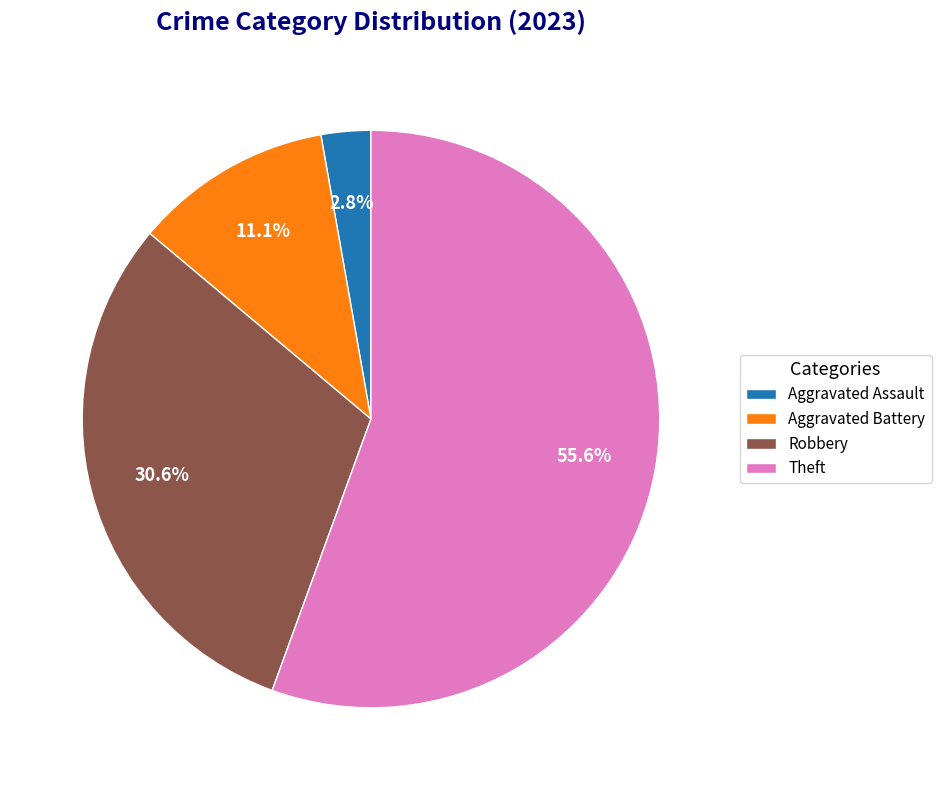

Combined, what portion of the pie is Robbery and Aggravated Battery?

41.7%